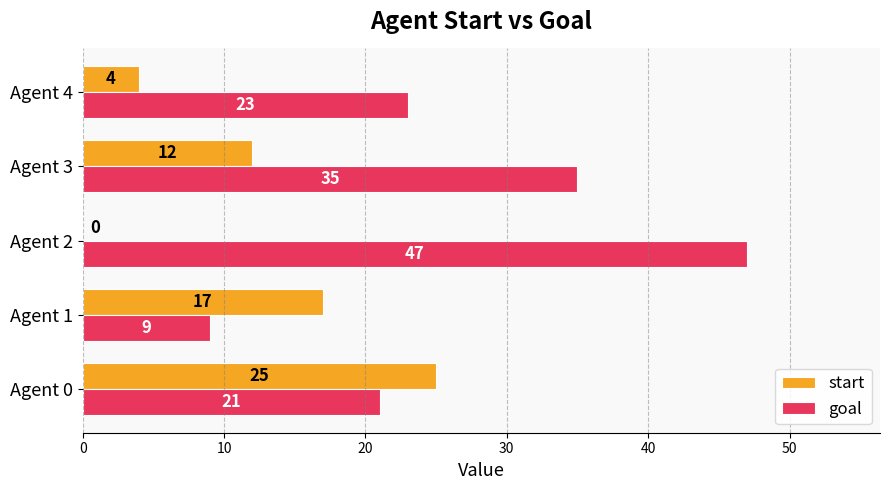

What is the sum of all goal values?

135